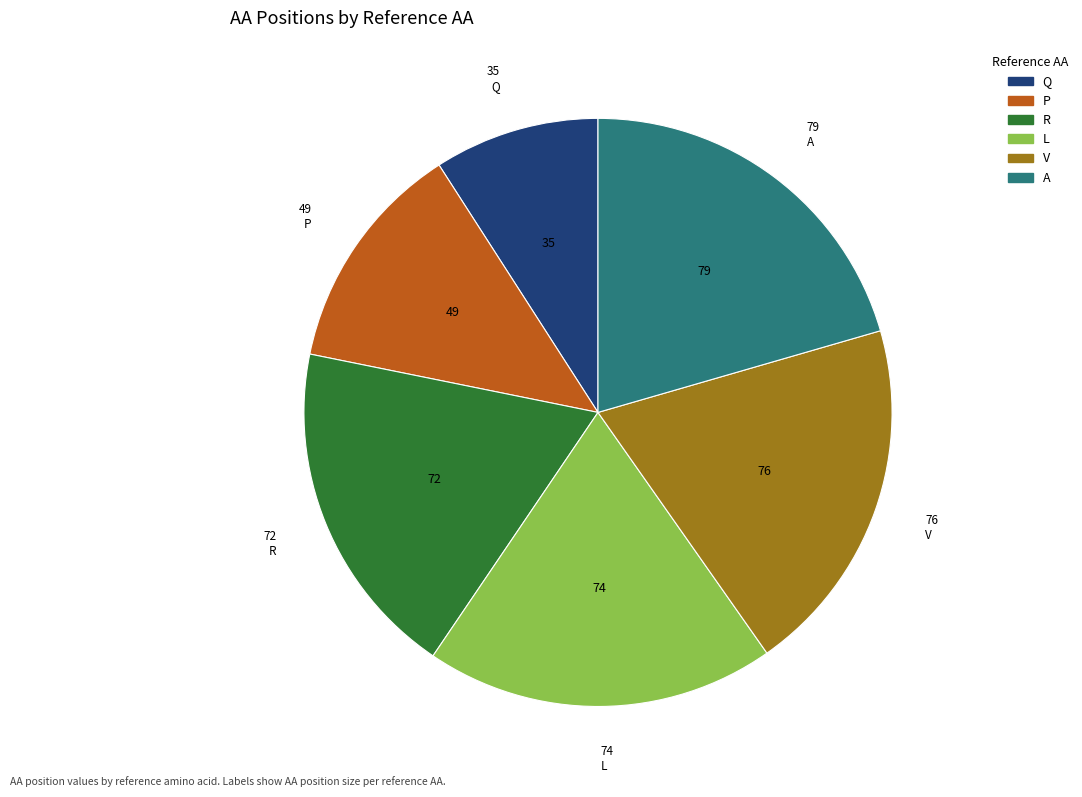

What is the ratio of the value at P to the value at V?

0.6